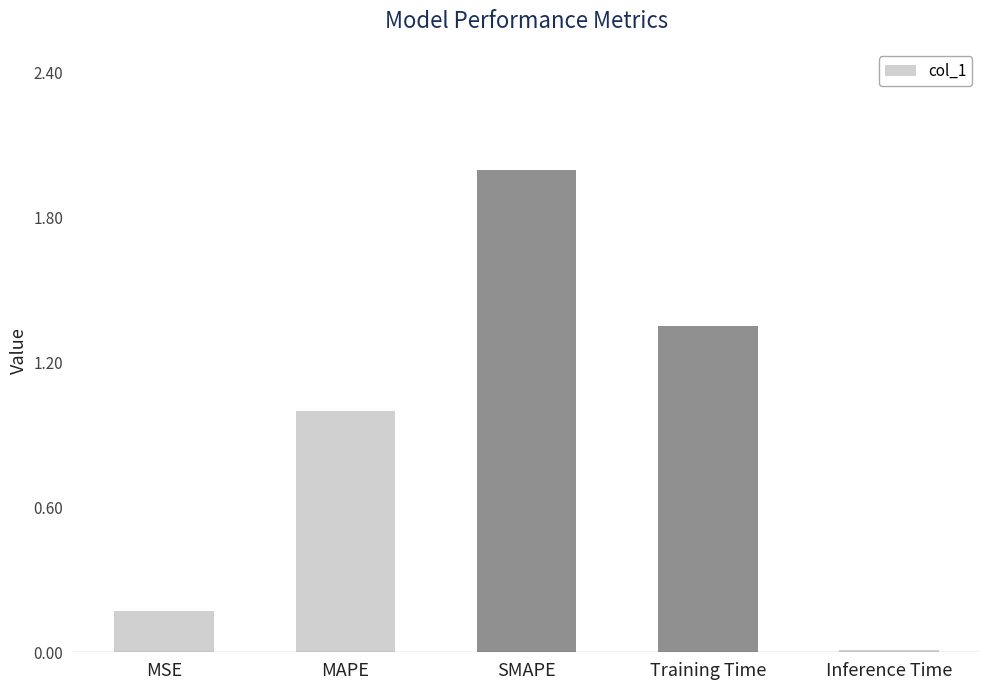

What is the label of the 4th bar from the left?

Training Time